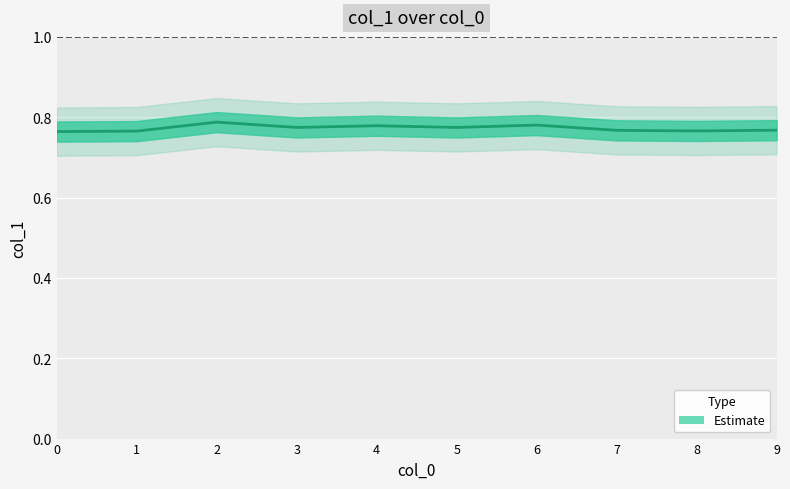

What is the smallest value displayed?

0.8